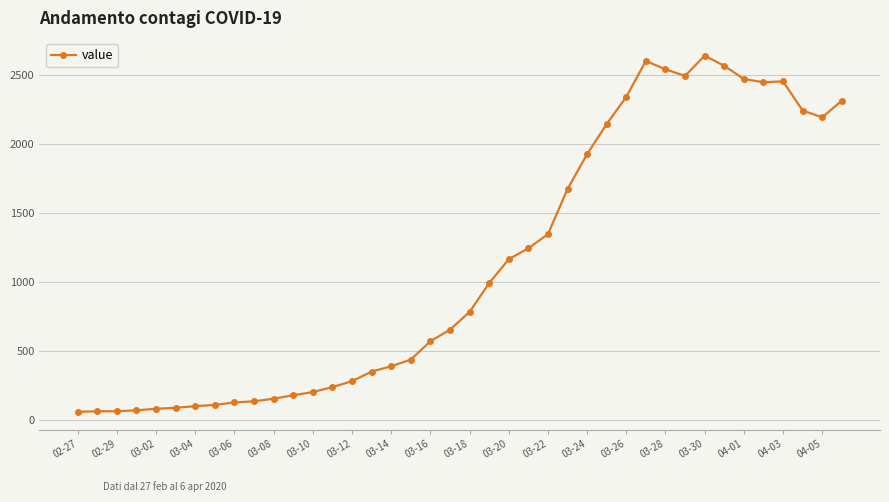

What is the value of the 26th point from the left?

1674